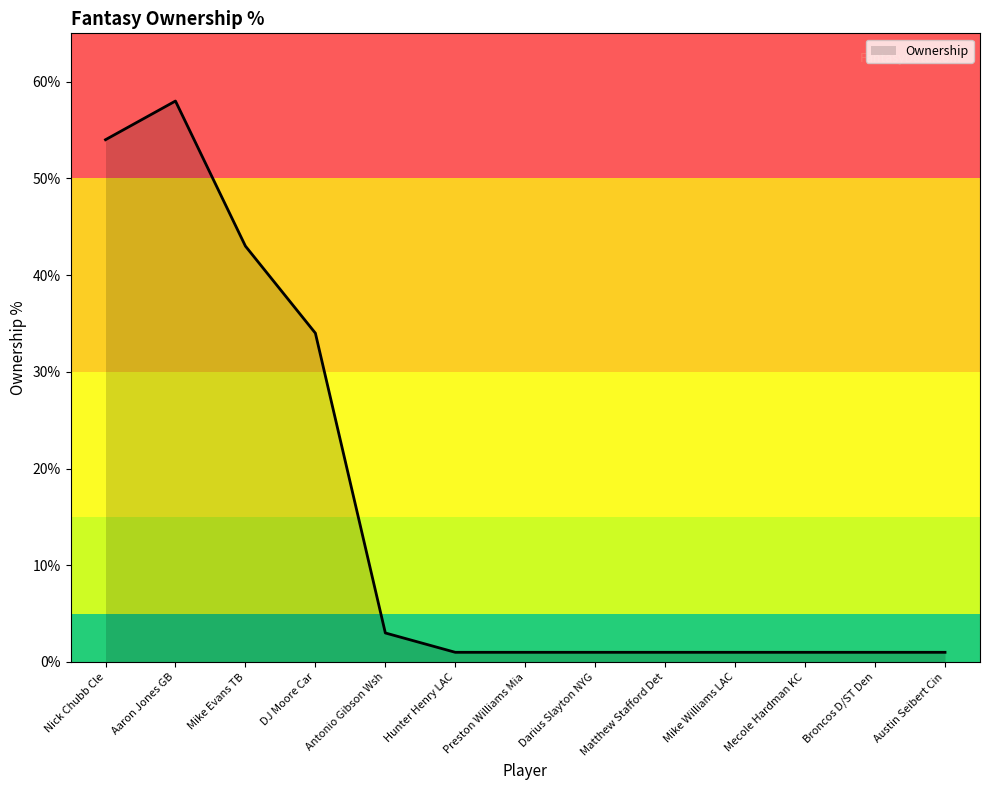

Where is the data nearest to the value 29?

DJ Moore Car